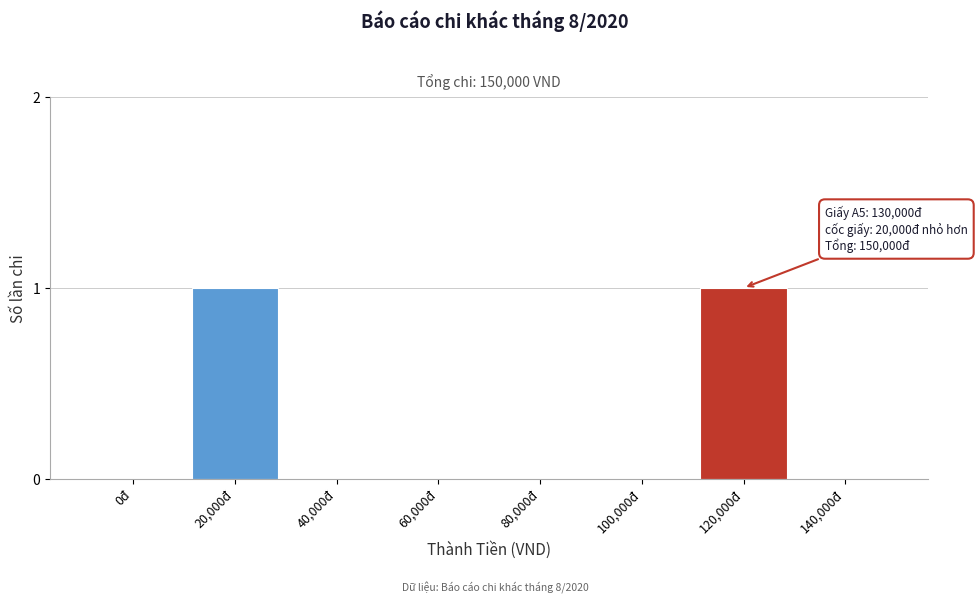

Reading left to right, transcribe all the data shown in this chart.

0đ=0	20,000đ=1	40,000đ=0	60,000đ=0	80,000đ=0	100,000đ=0	120,000đ=1	140,000đ=0